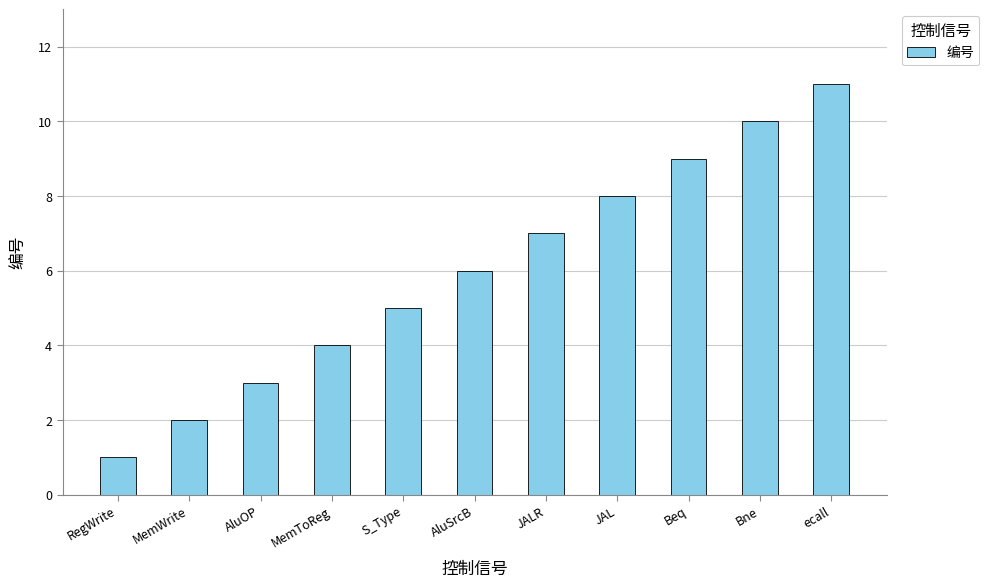

True or false: the data shows 11 at JALR.

False